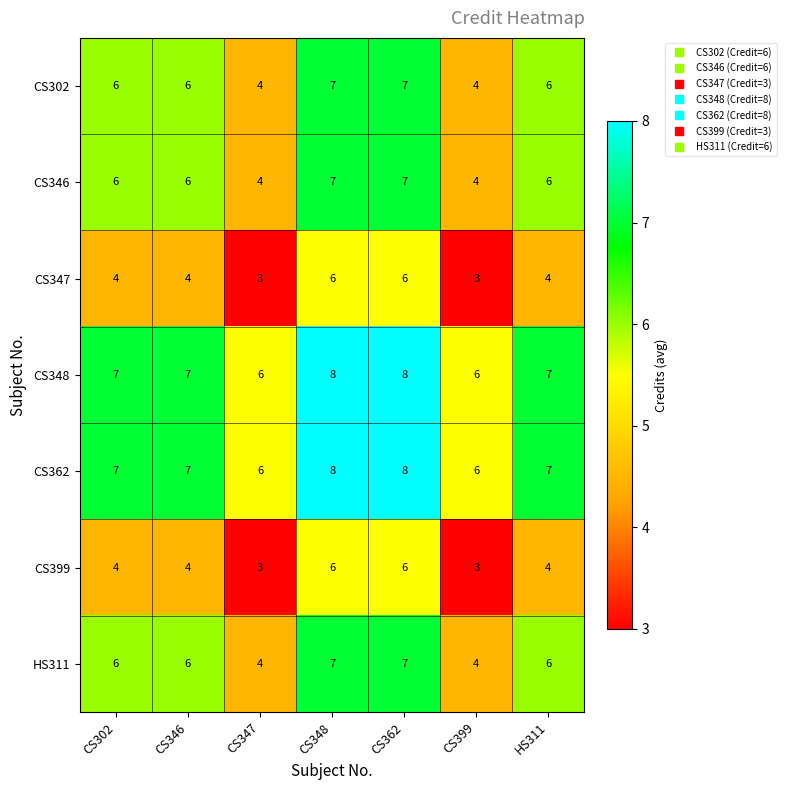

What is the difference between the highest and lowest values at CS302?

3